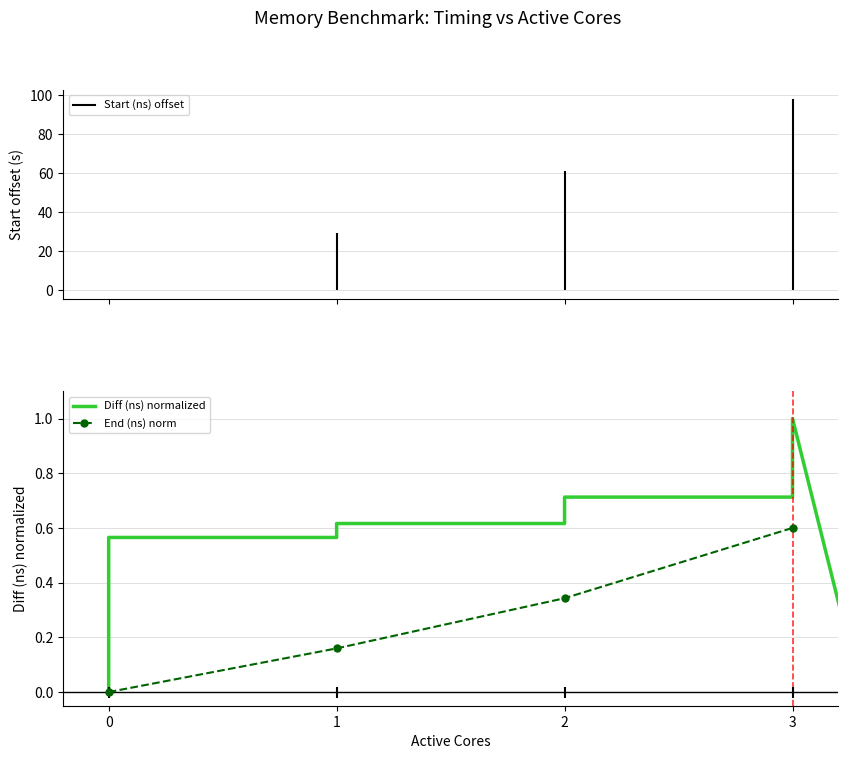

What is the approximate value of Start (ns) at 1?

29.4